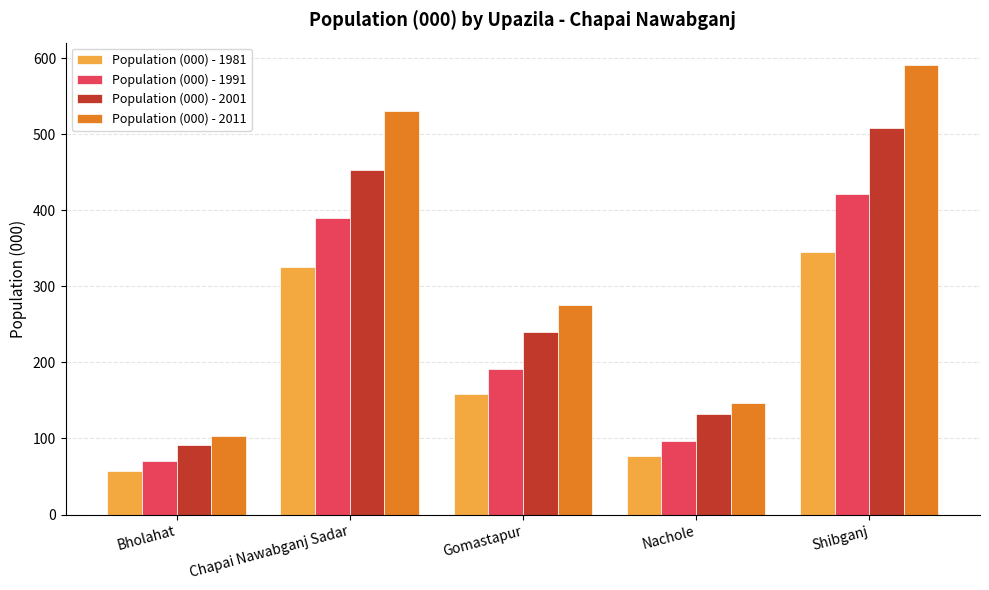

How many bars are there in each group?

4